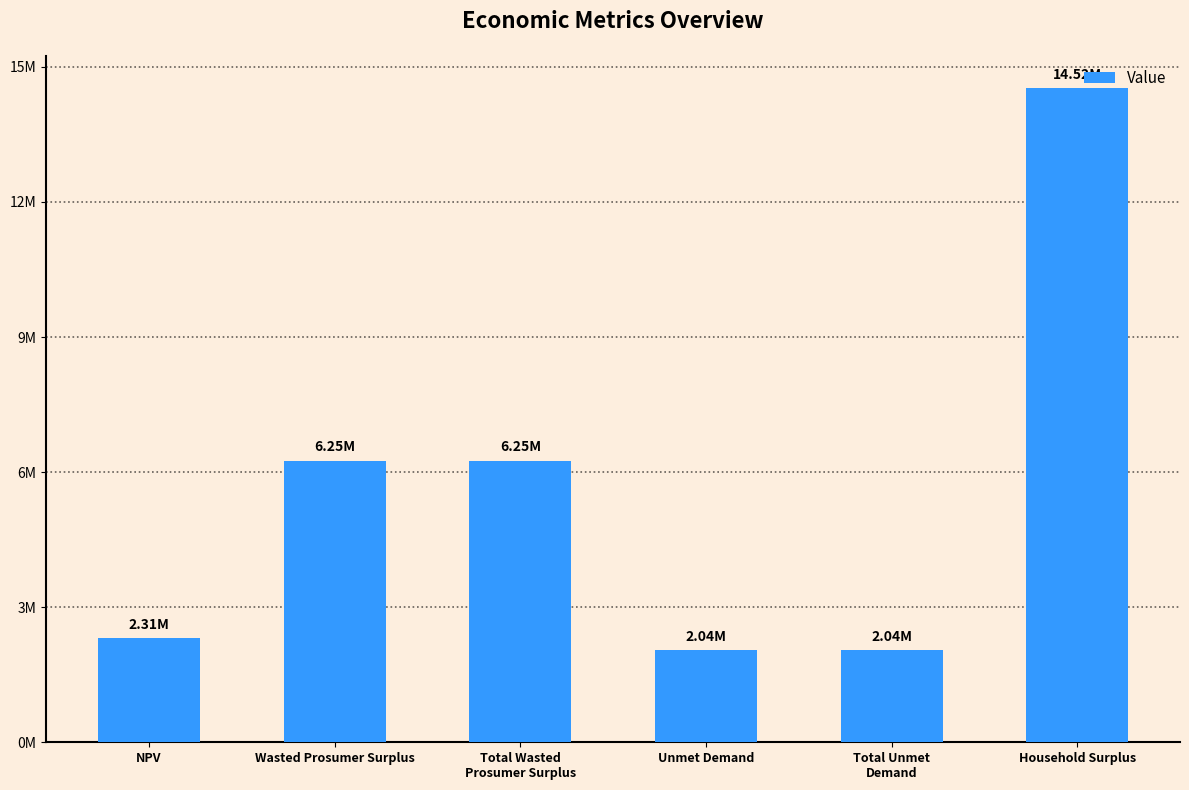

What is the greatest value displayed?

14520831.8